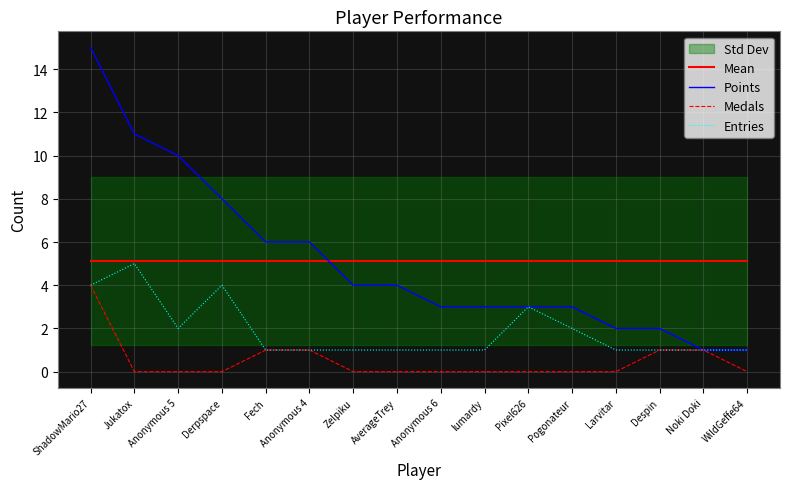

At which category is the sum across all series the highest?

ShadowMario27